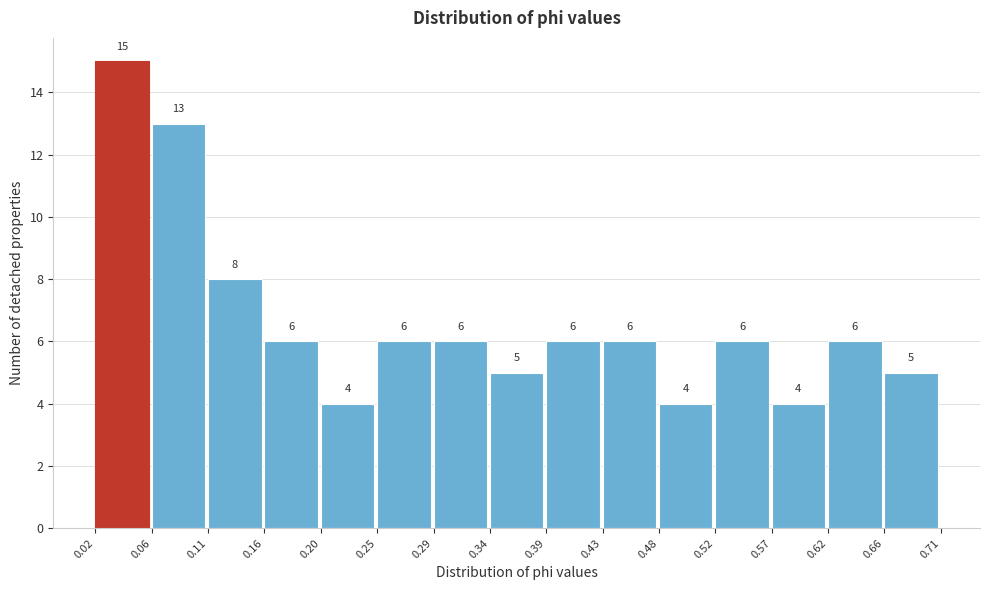

How tall is the bar that spans 0.48 to 0.52 on the x-axis?

4